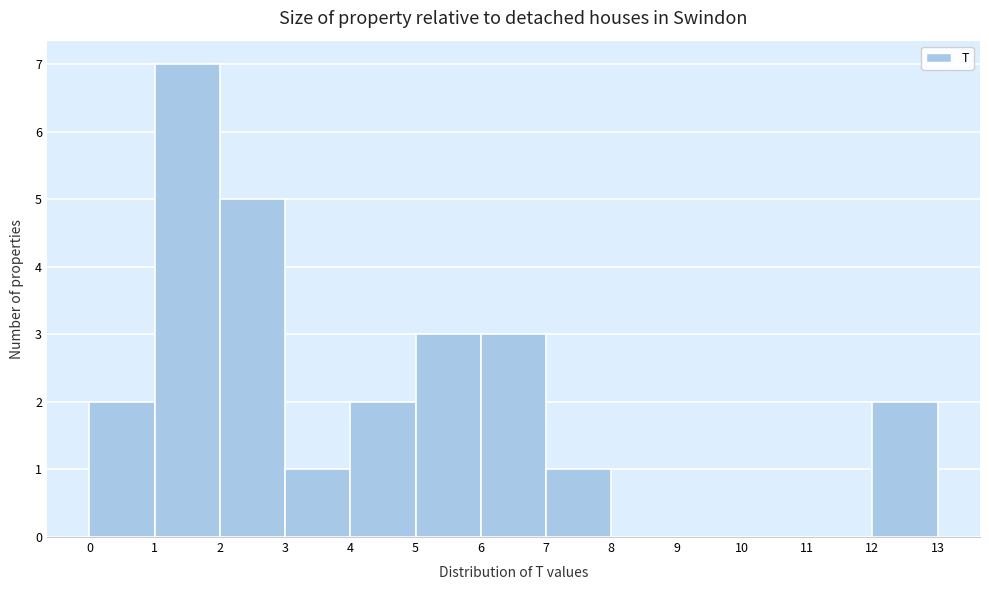

Reading left to right, transcribe this chart: for each bar, give the range it covers on the x-axis and its height. The values are not printed on the chart, so give them approximately, as read against the axis.

0 to 1: 2
1 to 2: 7
2 to 3: 5
3 to 4: 1
4 to 5: 2
5 to 6: 3
6 to 7: 3
7 to 8: 1
8 to 9: 0
9 to 10: 0
10 to 11: 0
11 to 12: 0
12 to 13: 2